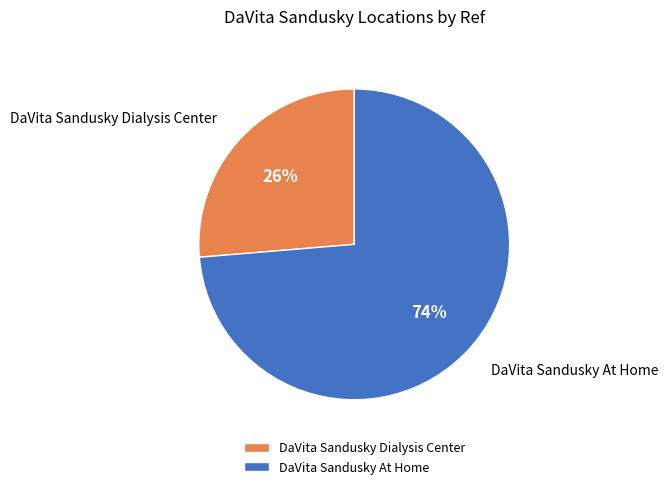

Do DaVita Sandusky At Home and DaVita Sandusky Dialysis Center together represent more than half of the pie?

Yes